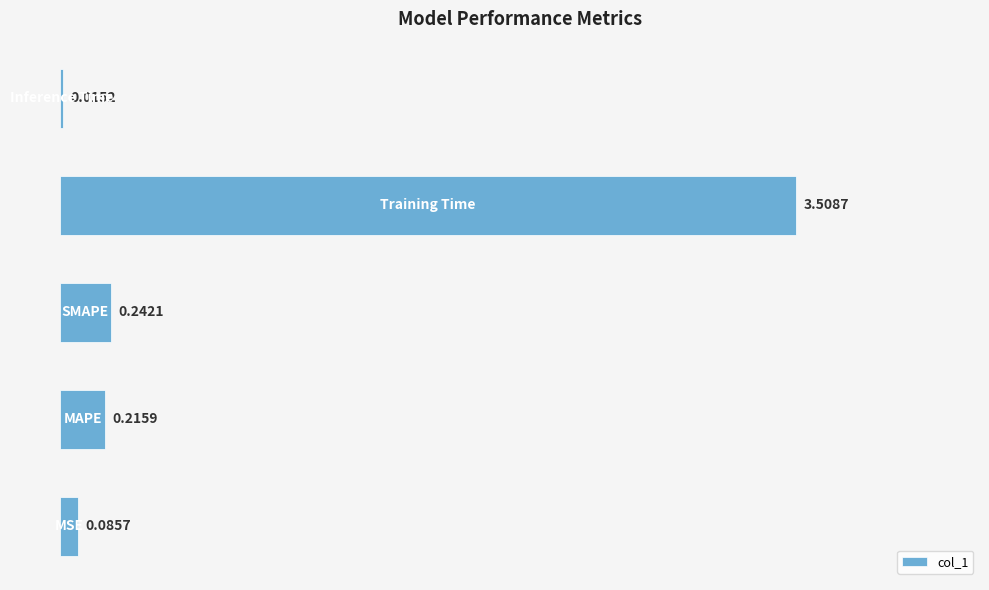

What is the difference between the maximum and second lowest values?

3.4